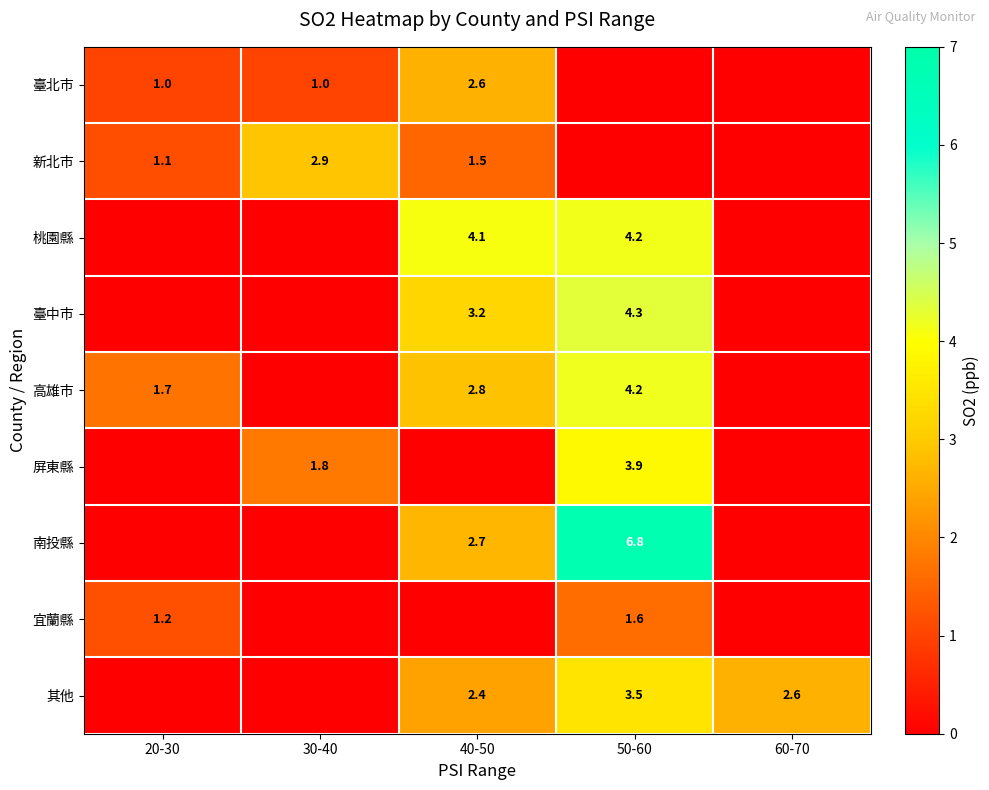

The value of 新北市 at 40-50 is 1.5. True or false?

True